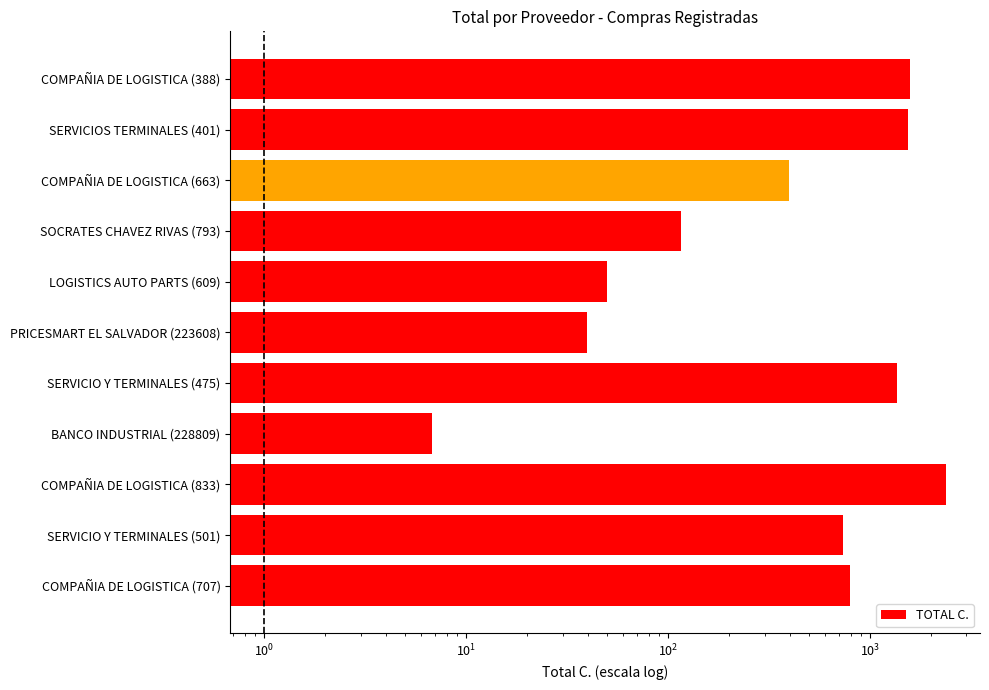

Is it true that the value at COMPAÑIA DE LOGISTICA (388) is 1582.0?

True